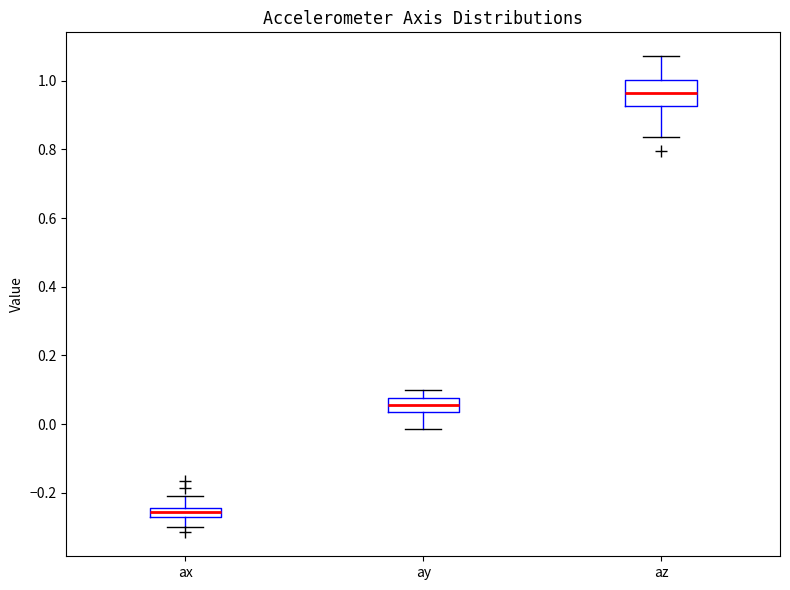

Comparing the boxes themselves (not the whiskers), which one is the tallest?

az